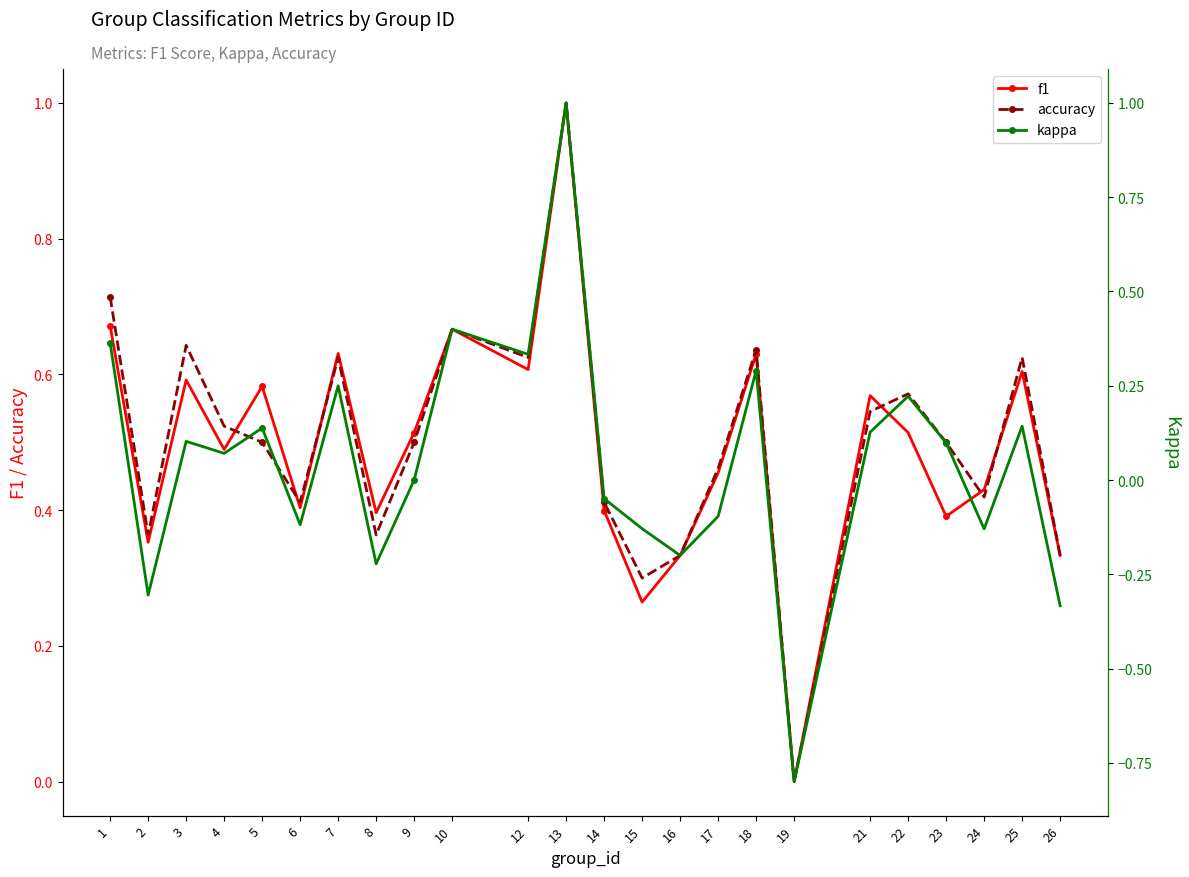

How many distinct data groups are displayed?

3